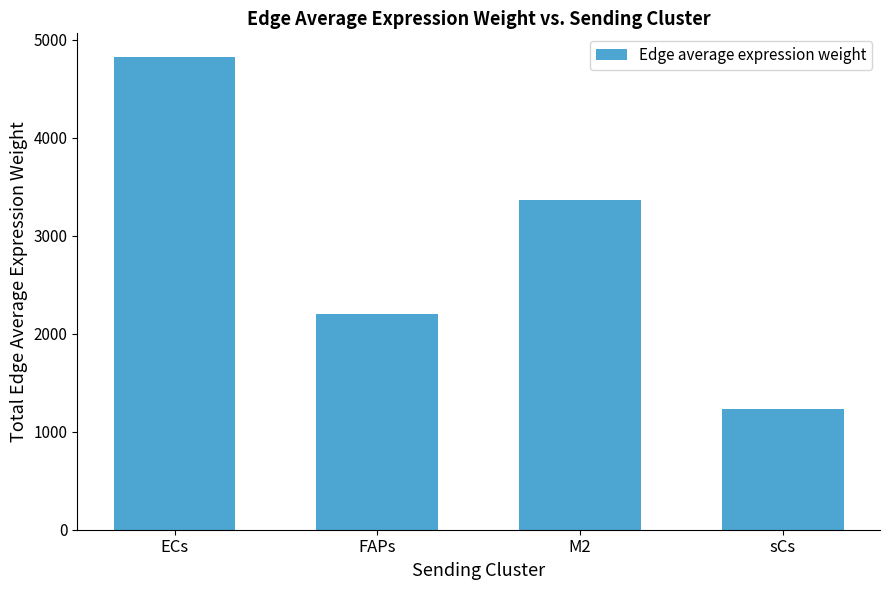

Which label corresponds to the smallest value in the chart?

sCs